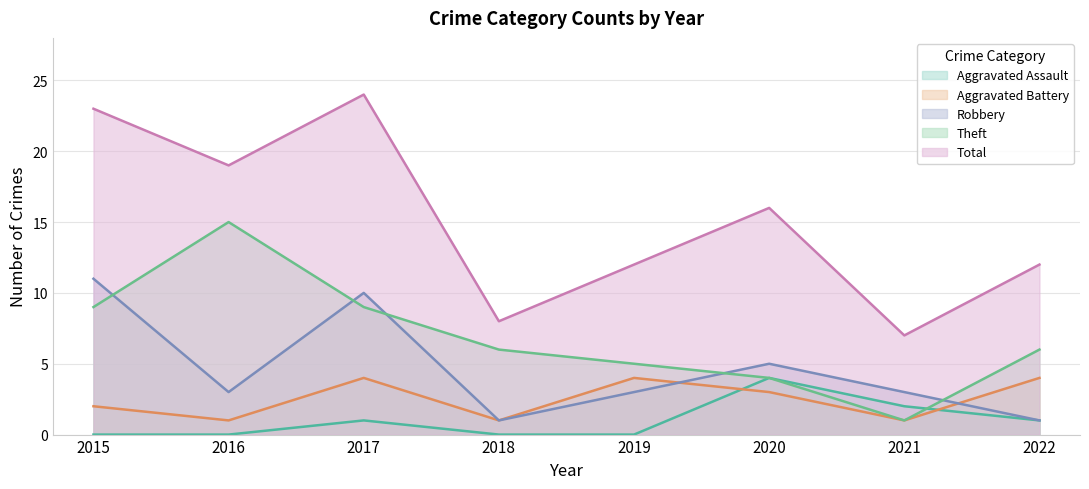

Count the Aggravated Assault values in the range 0 to 2.

7